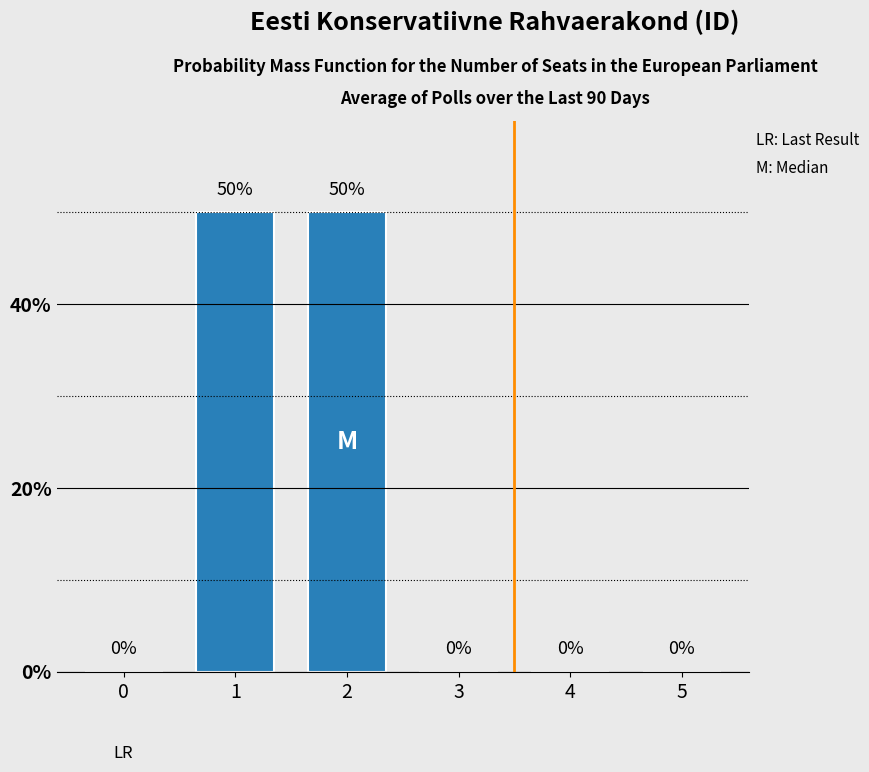

What is the sum of the values at 1 and 4?

50